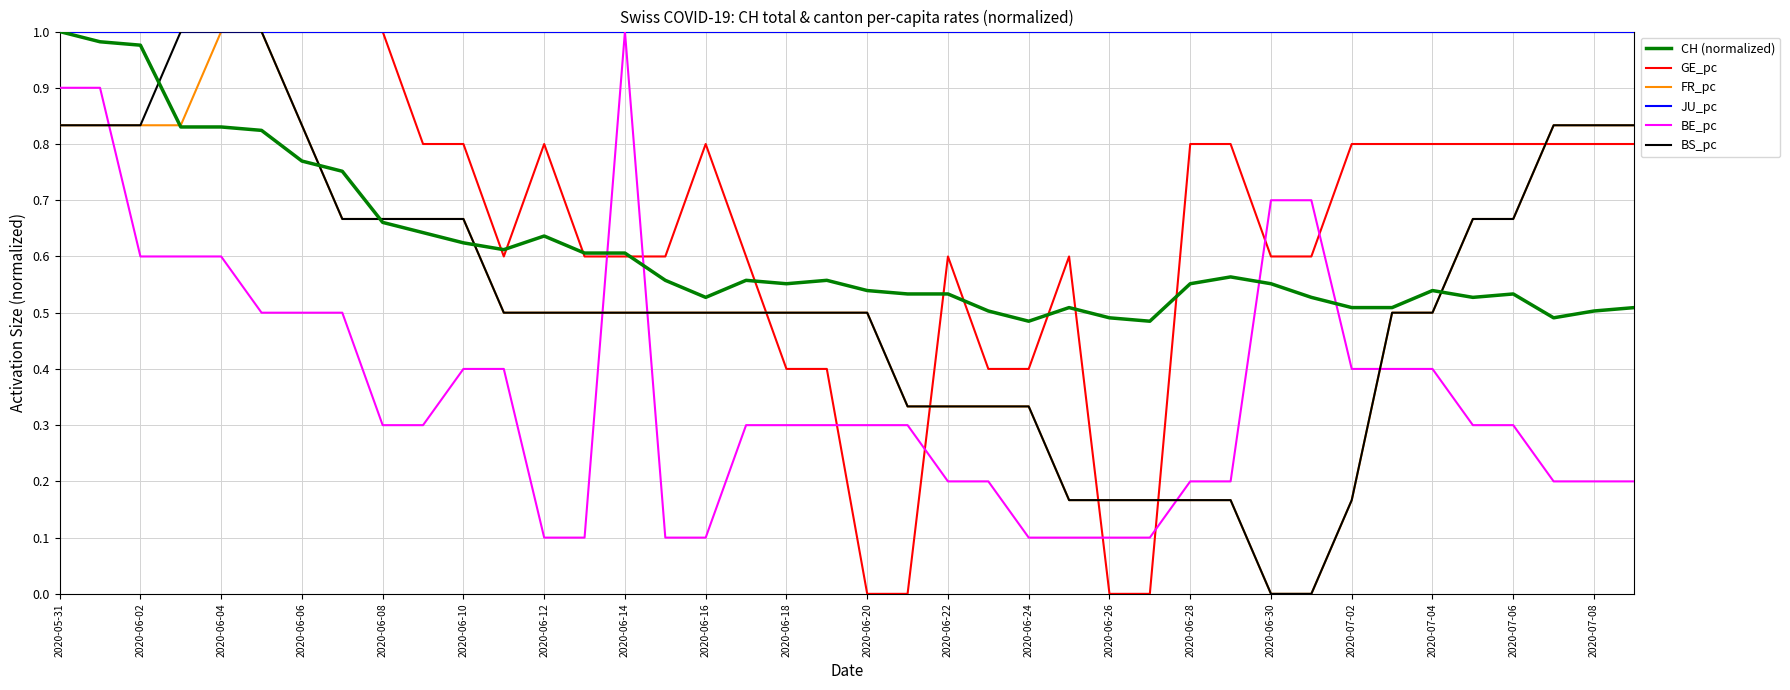

After their last crossing, which series has the higher values: GE_pc or FR_pc?

FR_pc